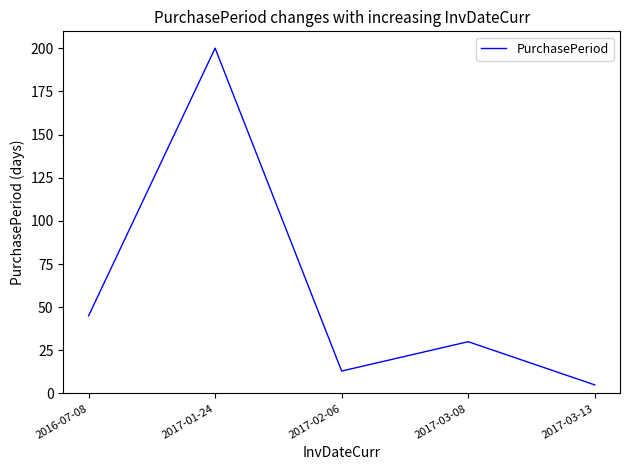

The value at 2017-01-24 is 275. True or false?

False